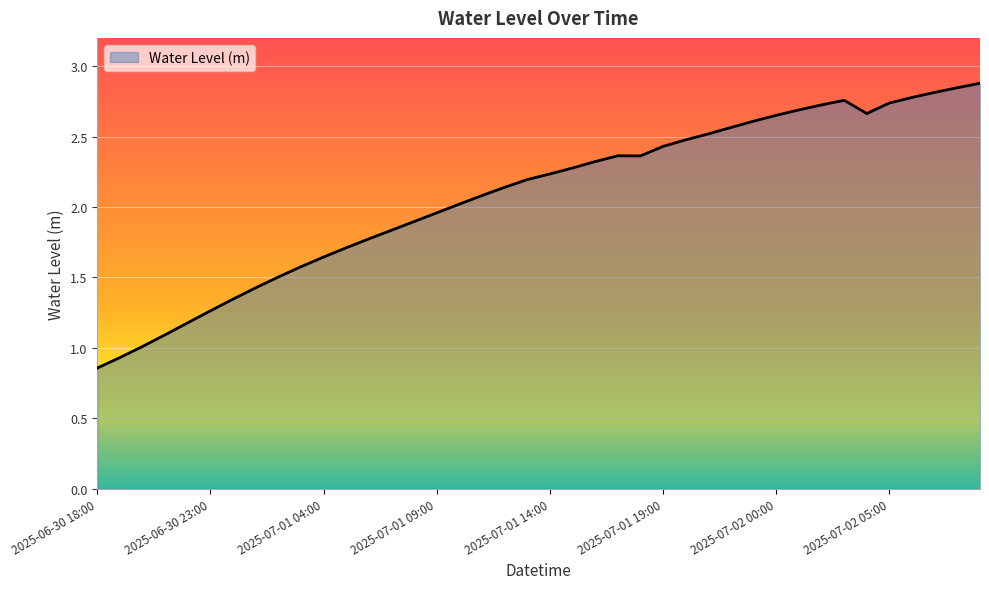

What is the maximum value shown in the chart?

2.9